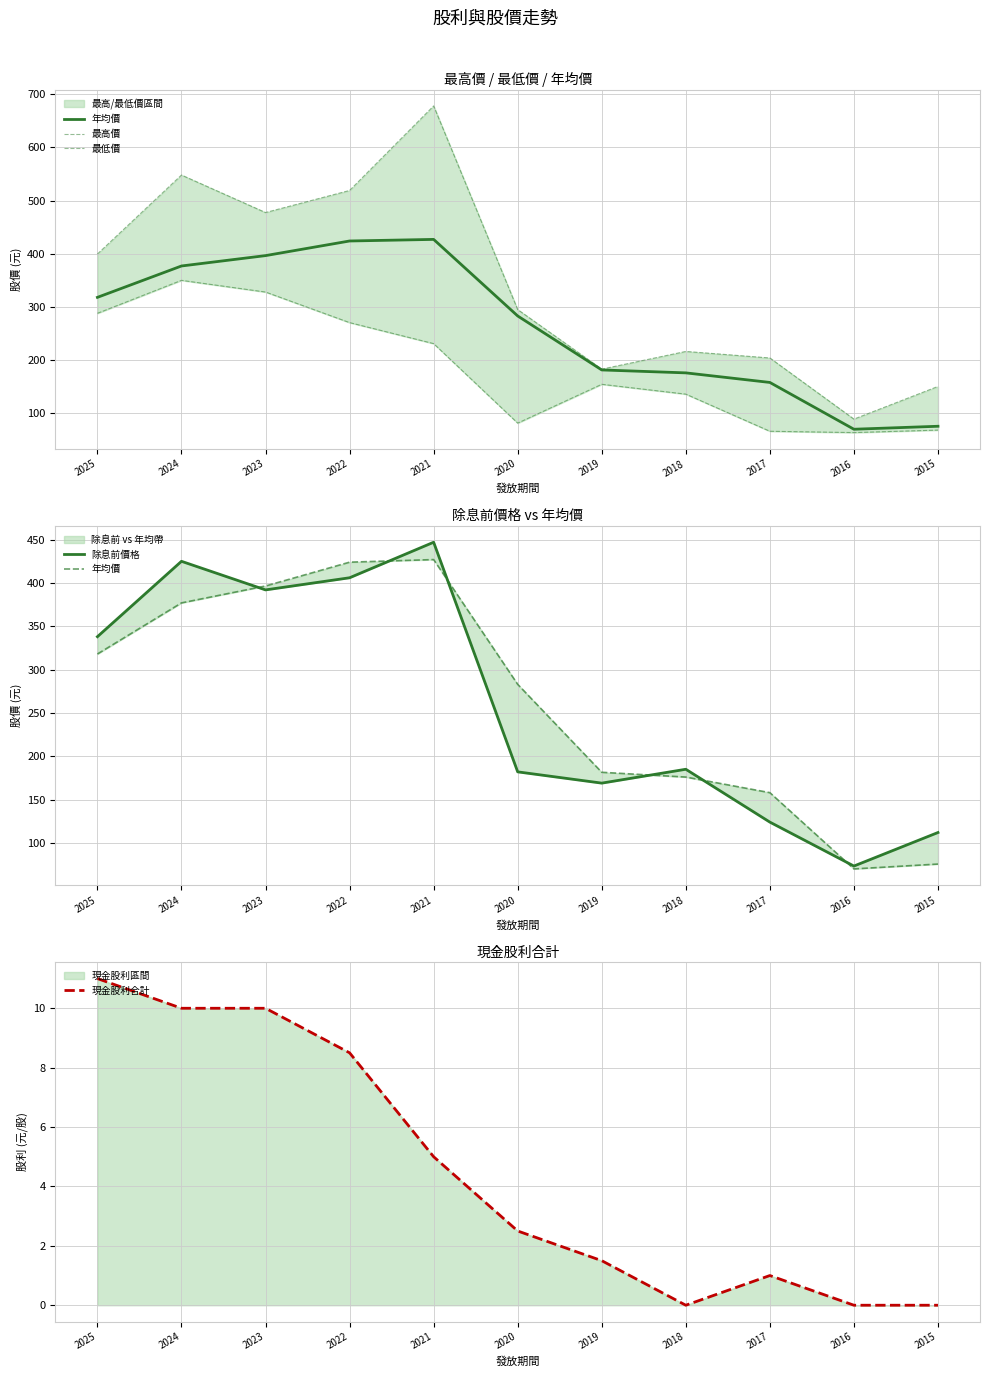

Reading left to right, what are all the values shown in this chart?

年均價: 318.0	377.0	396.5	424.0	427.0	283.0	181.5	176.0	158.0	70.0	75.6
最高價: 399.5	548.0	477.5	519.0	678.0	295.0	183.0	216.3	204.0	89.0	150.5
最低價: 288.0	350.0	328.0	270.5	231.0	81.5	154.5	136.0	66.2	63.7	68.4
除息前價格: 338.0	425.0	392.0	406.0	447.0	182.0	169.0	185.0	124.0	73.3	112.0
現金股利合計: 11.0	10.0	10.0	8.5	5.0	2.5	1.5	0.0	1.0	0.0	0.0